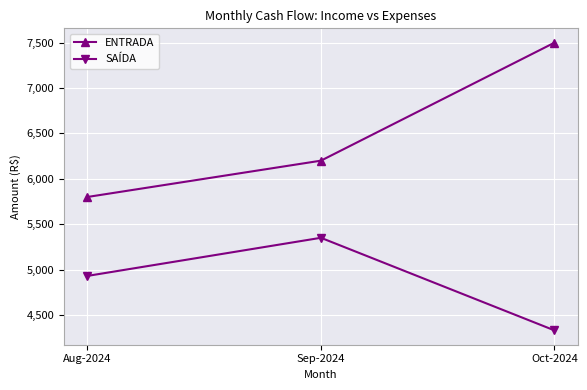

Which series has the widest spread of values?

ENTRADA